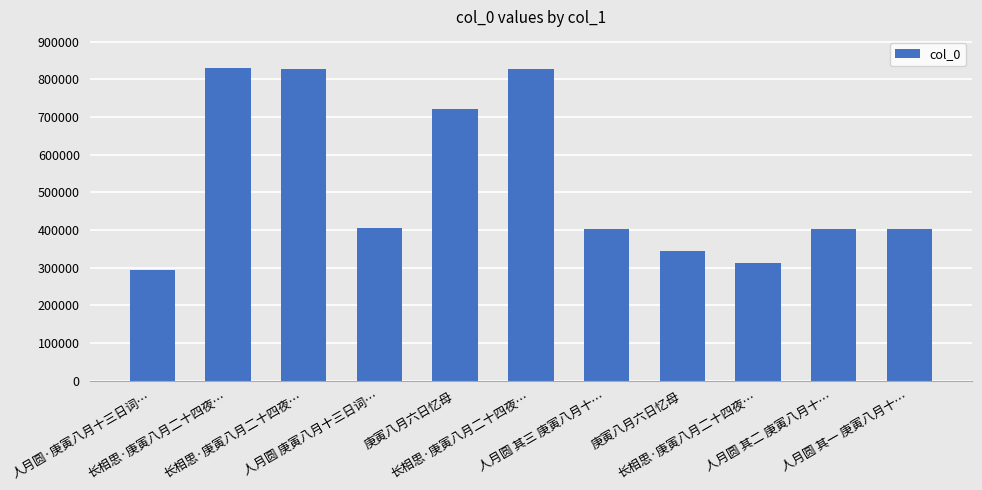

The value at 人月圆 其一 庚寅八月十… is 403896. True or false?

True